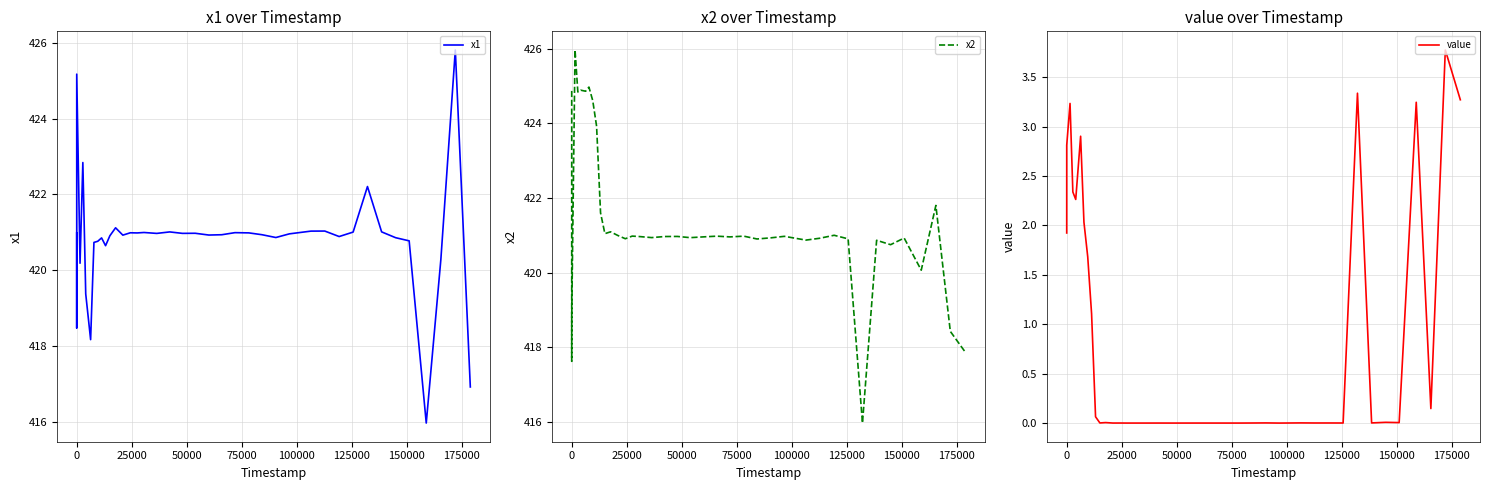

How many lines are shown in the chart?

3